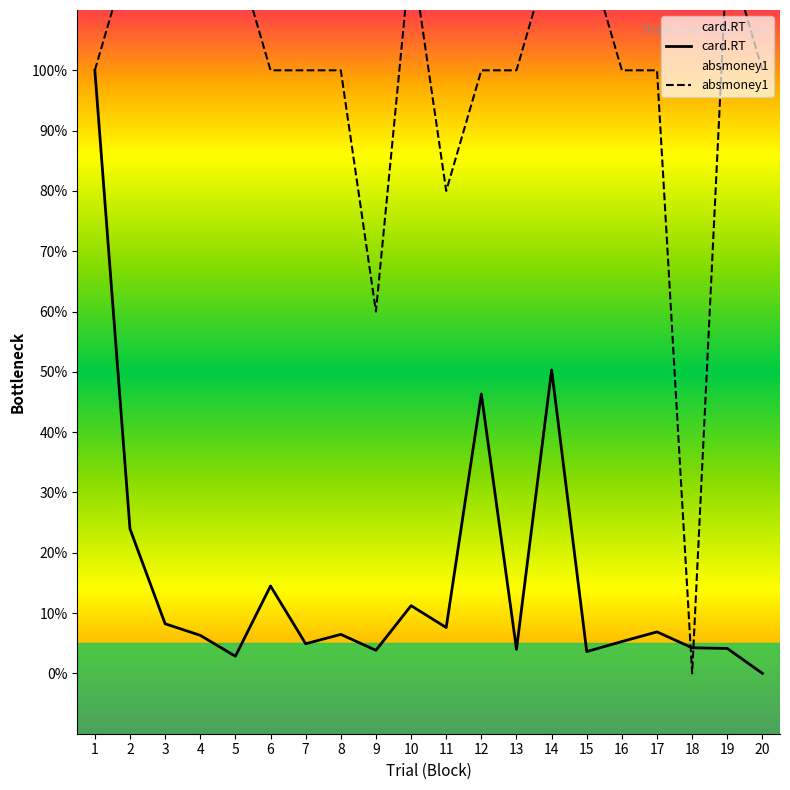

Is the value of absmoney1 at 7 greater than the value of card.RT at 14?

Yes